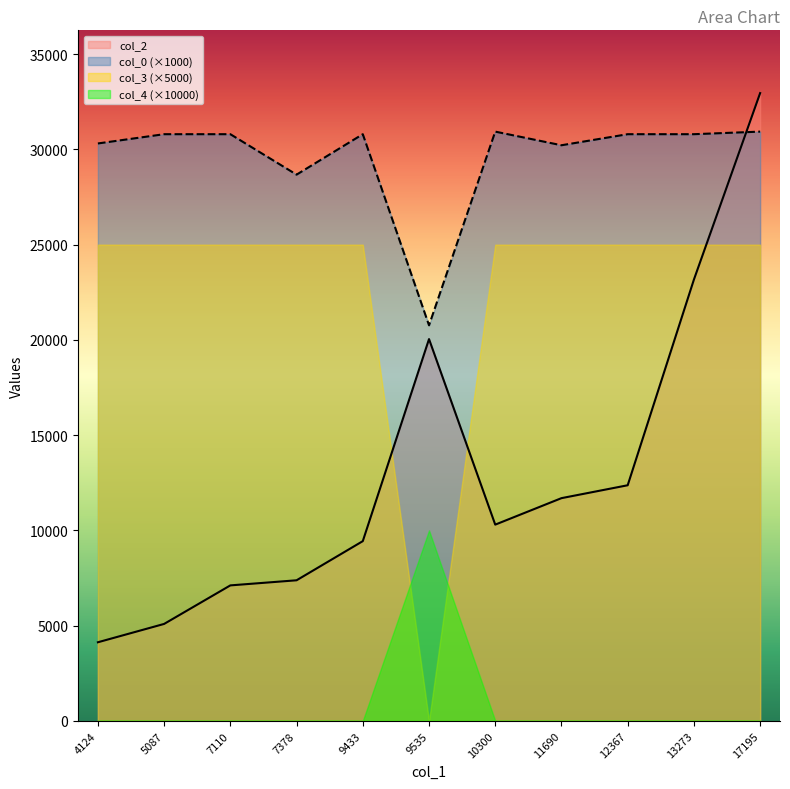

After their last crossing, which series has the higher values: col_0 or col_2?

col_2